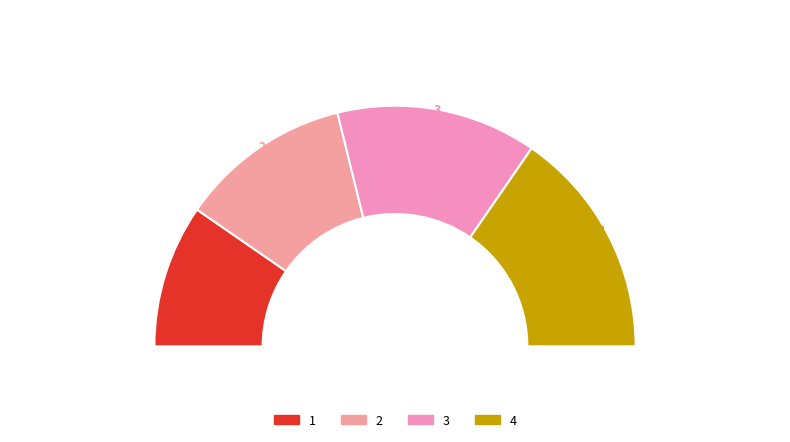

To the nearest percent, what portion does 3 represent?

27%